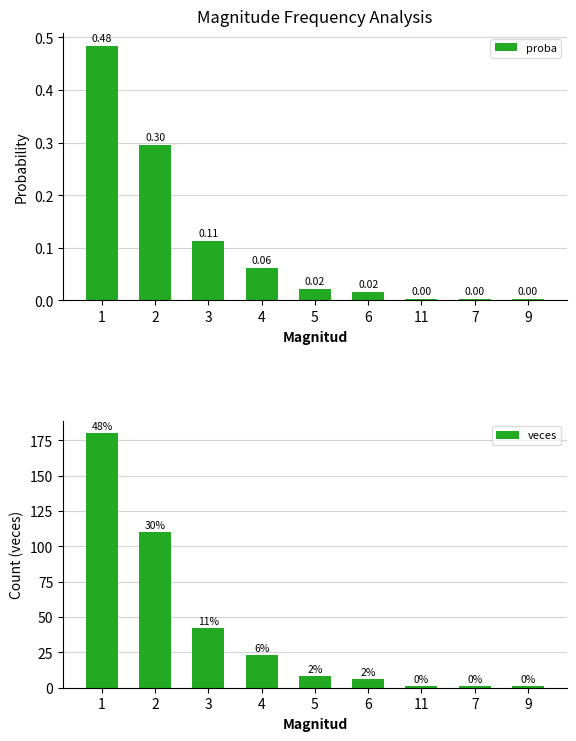

Is it true that veces equals 110.0 at 2?

True